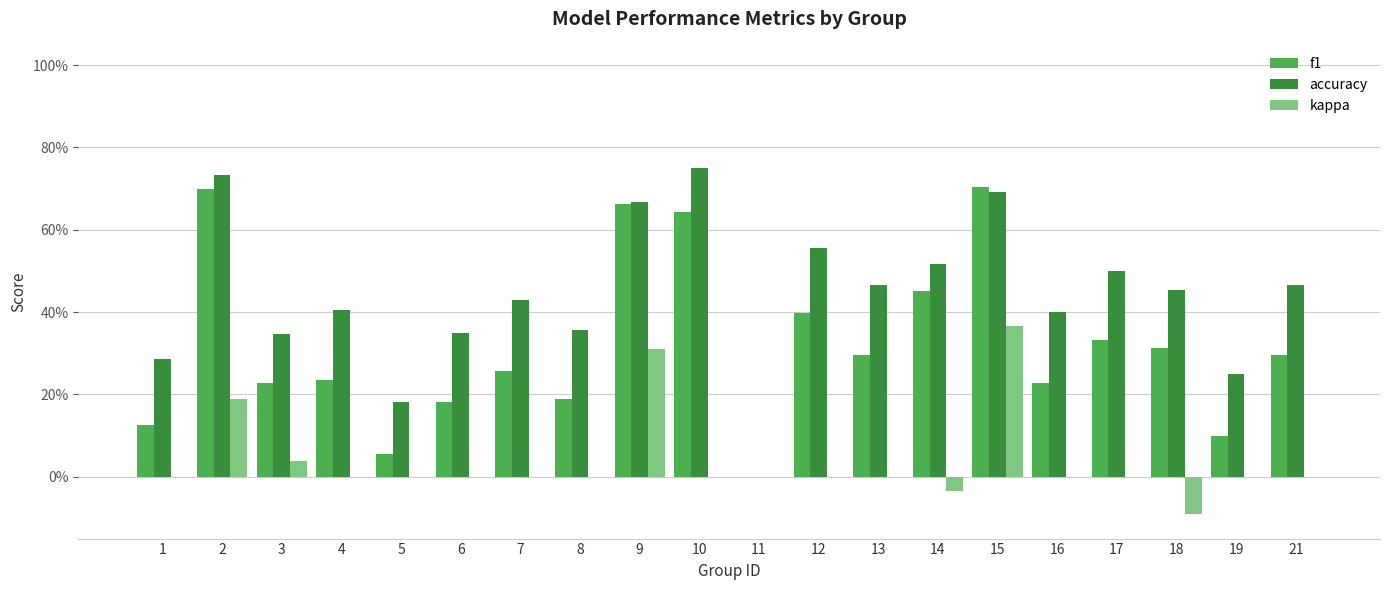

List the labels in order of accuracy value, smallest first.

11, 5, 19, 1, 3, 6, 8, 16, 4, 7, 18, 13, 21, 17, 14, 12, 9, 15, 2, 10